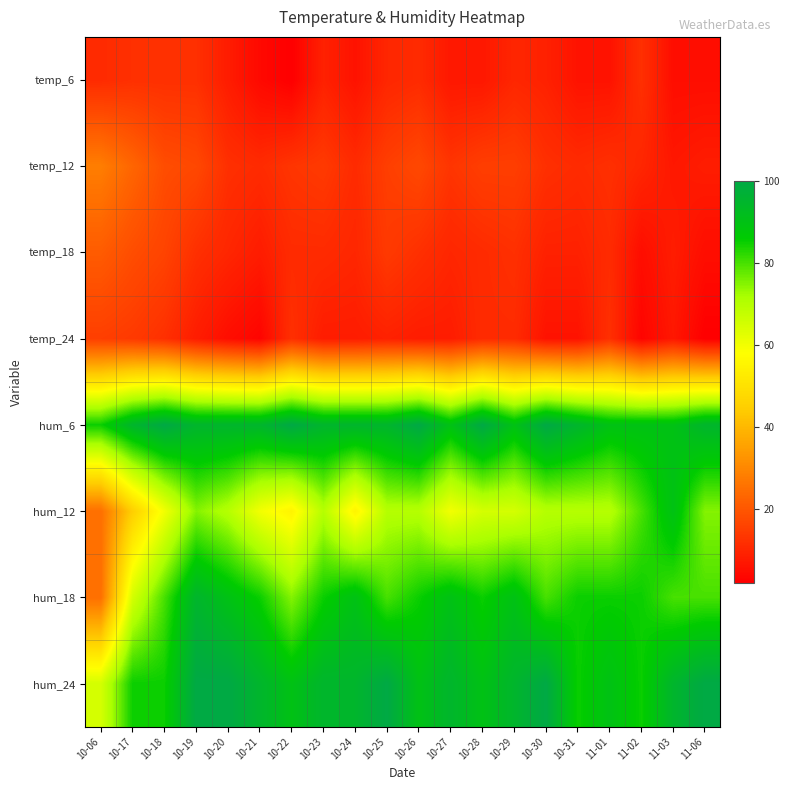

At which category is the sum across all series the highest?

10-19